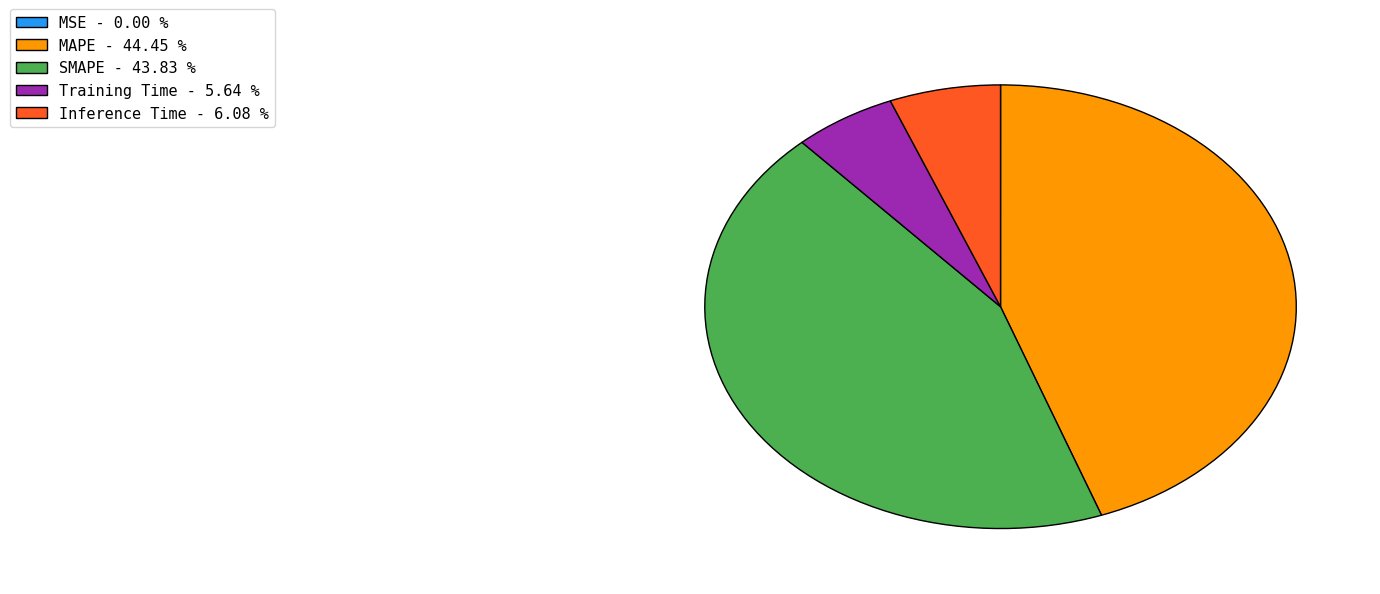

Is there a majority slice in this chart?

No